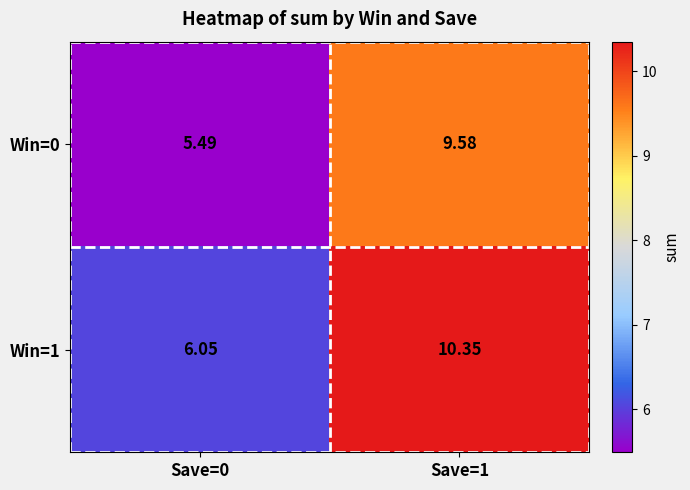

At Save=0, list the series in order from smallest to largest.

Win=0, Win=1